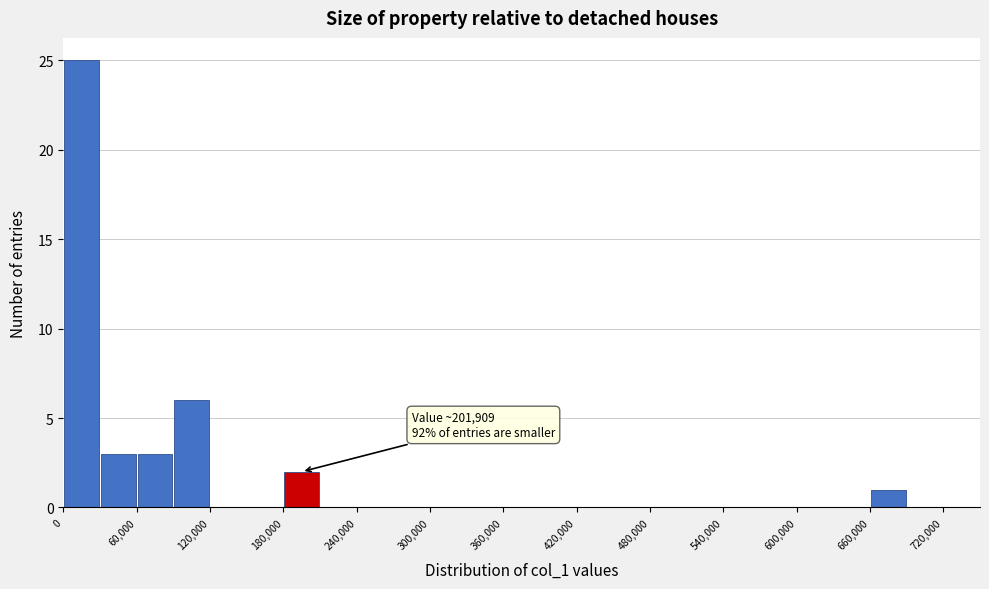

Around what value on the x-axis is the tallest bar? Give the approximate position of its centre, as read against the axis.

20000